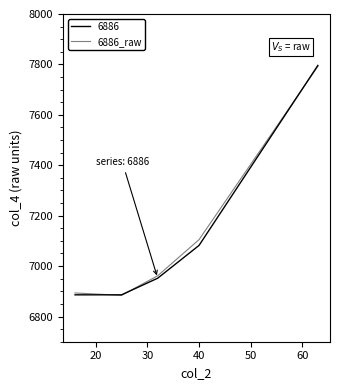

How many lines are shown in the chart?

2